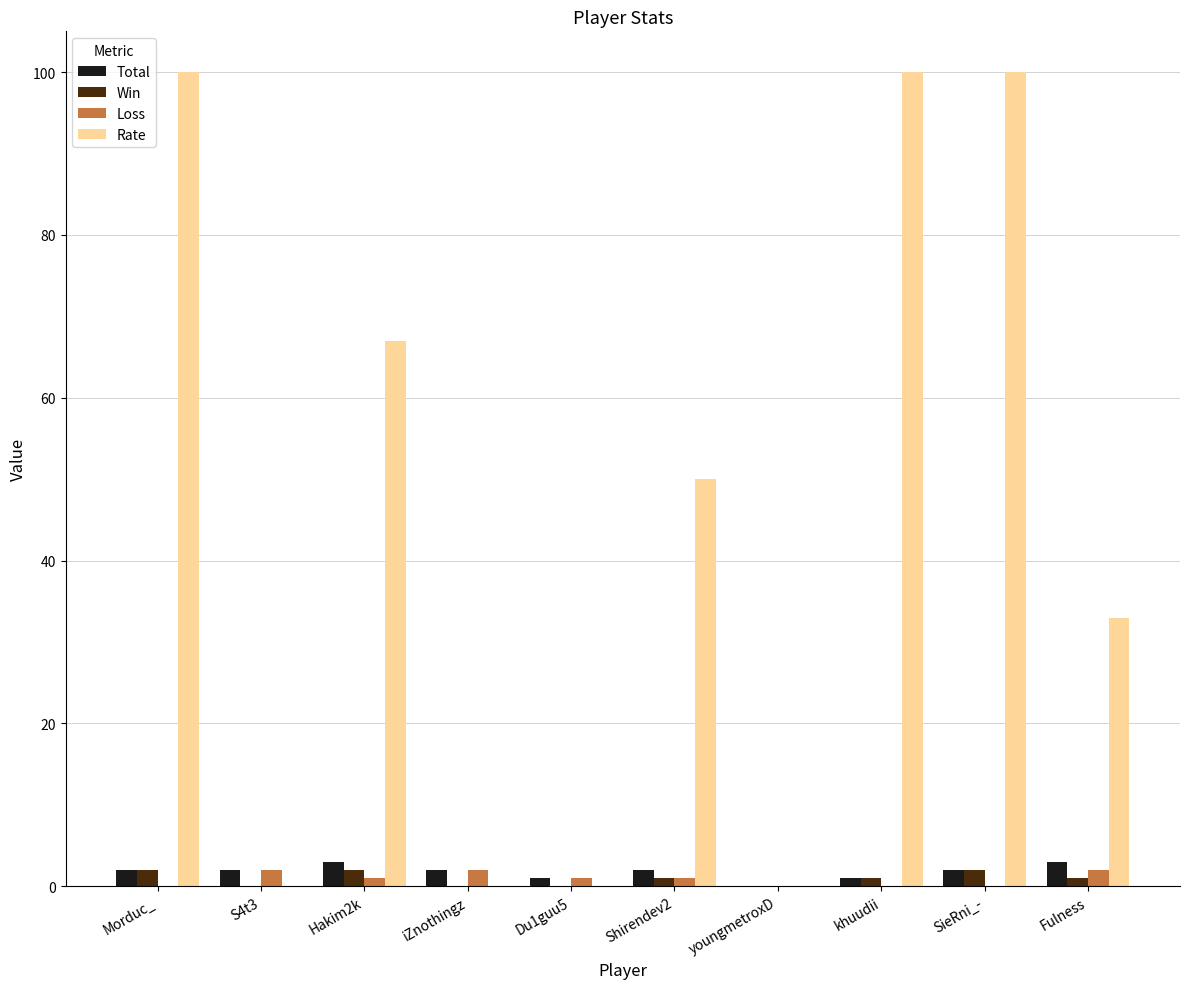

Is it true that Loss equals 2 at S4t3?

True